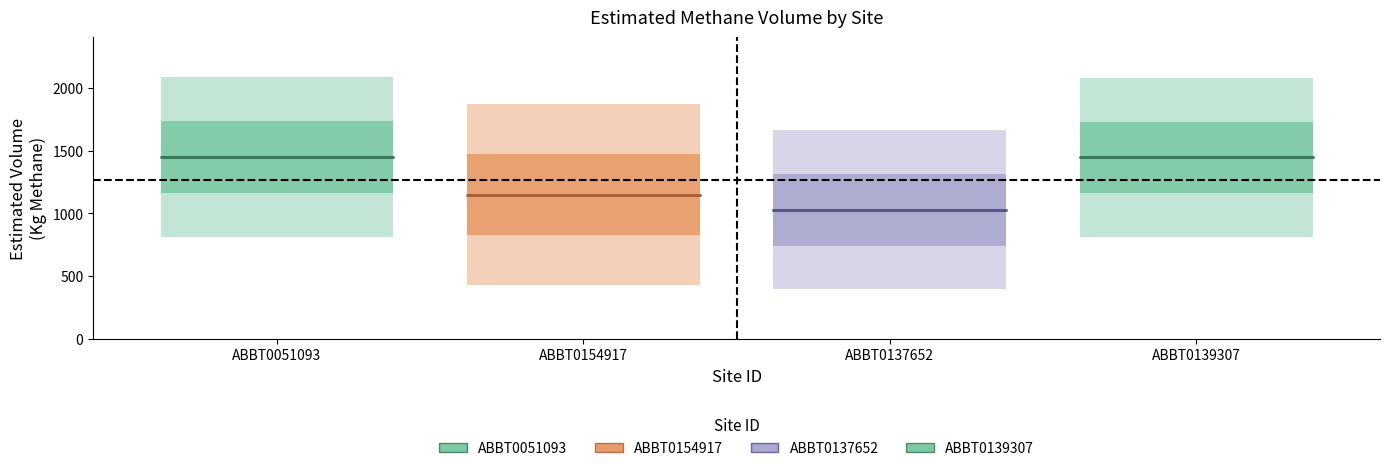

Which has a higher value, ABBT0051093 or ABBT0154917?

ABBT0051093